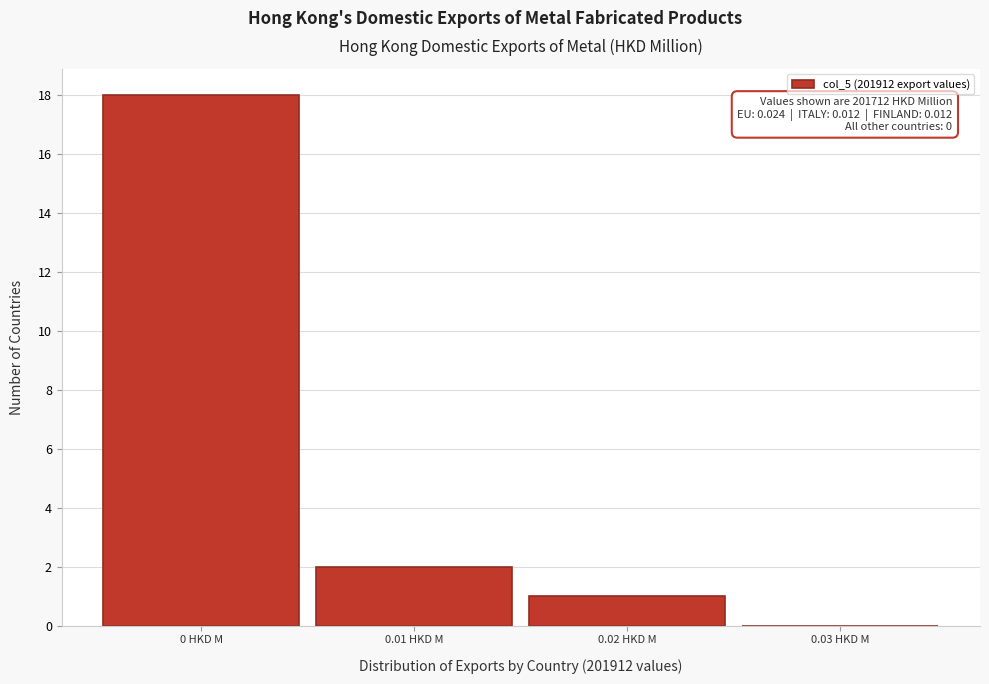

Which range on the x-axis has the tallest bar?

-0.005 to 0.005